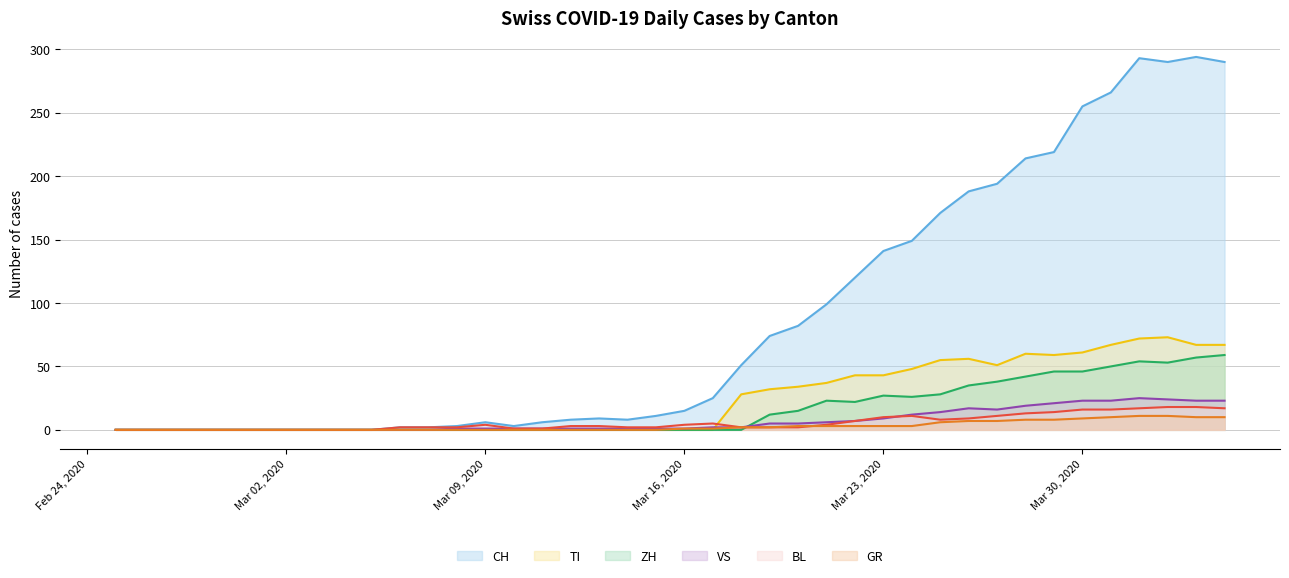

Reading left to right, list all the values displayed in this chart.

CH: 0	0	0	0	0	0	0	0	0	0	2	2	3	6	3	6	8	9	8	11	15	25	51	74	82	99	120	141	149	171	188	194	214	219	255	266	293	290	294	290
ZH: 0	0	0	0	0	0	0	0	0	0	0	0	0	0	0	0	0	0	0	0	0	0	0	12	15	23	22	27	26	28	35	38	42	46	46	50	54	53	57	59
TI: 0	0	0	0	0	0	0	0	0	0	0	0	0	0	0	0	0	0	0	0	0	0	28	32	34	37	43	43	48	55	56	51	60	59	61	67	72	73	67	67
GR: 0	0	0	0	0	0	0	0	0	0	0	0	0	0	0	0	0	0	0	0	1	1	2	2	3	3	3	3	3	6	7	7	8	8	9	10	11	11	10	10
VS: 0	0	0	0	0	0	0	0	0	0	0	0	1	1	1	1	1	1	1	1	1	2	2	5	5	6	7	9	12	14	17	16	19	21	23	23	25	24	23	23
BL: 0	0	0	0	0	0	0	0	0	0	2	2	2	4	1	1	3	3	2	2	4	5	2	2	2	4	7	10	11	8	9	11	13	14	16	16	17	18	18	17